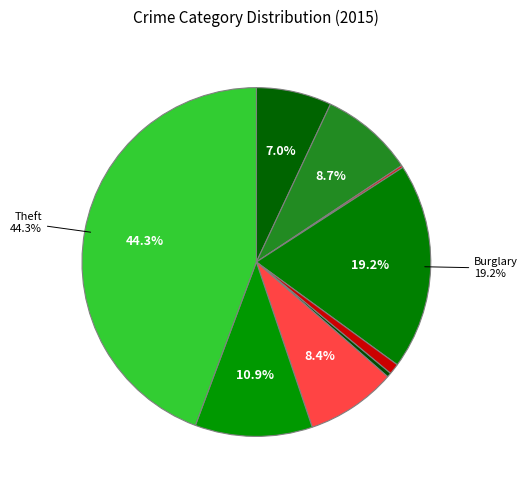

Rank the categories by value from highest to lowest.

Theft, Burglary, Robbery, Aggravated Battery, Motor Vehicle Theft, Aggravated Assault, Criminal Sexual Assault, Homicide, Arson